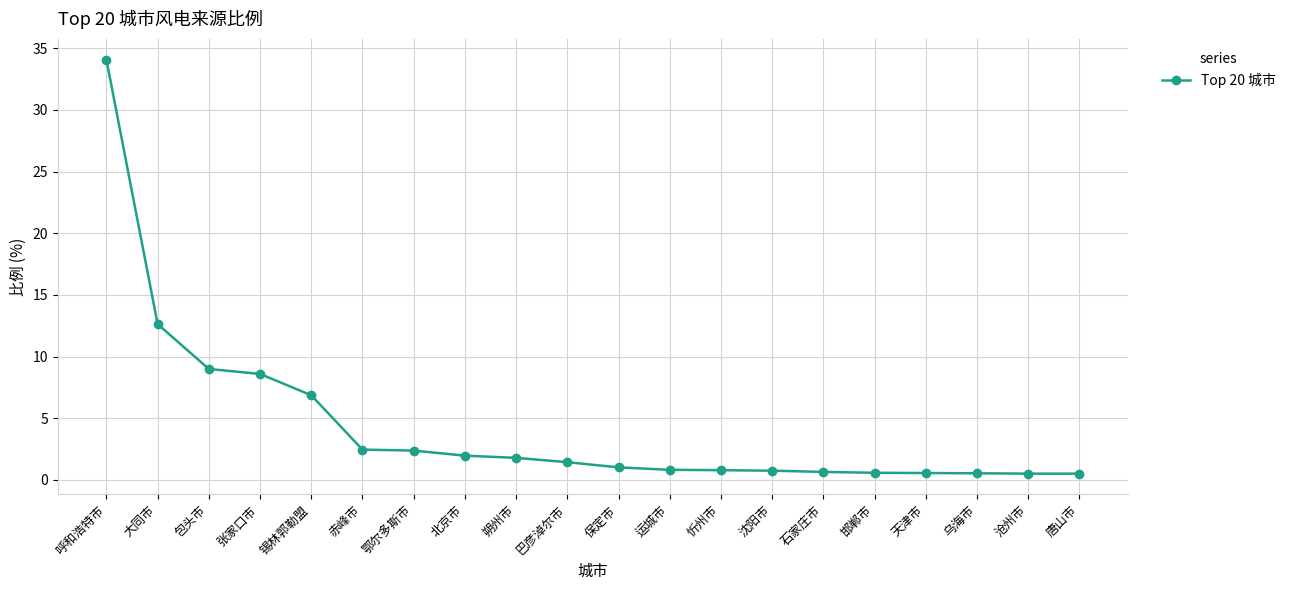

How many lines are shown in the chart?

1